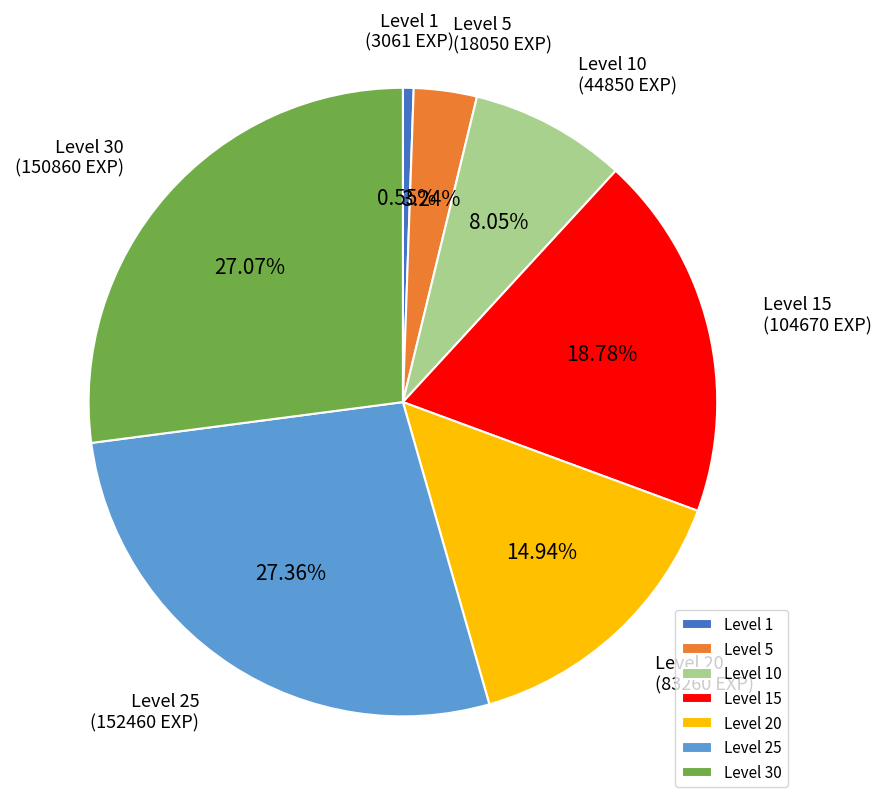

Is there any slice that represents more than half of the pie?

No